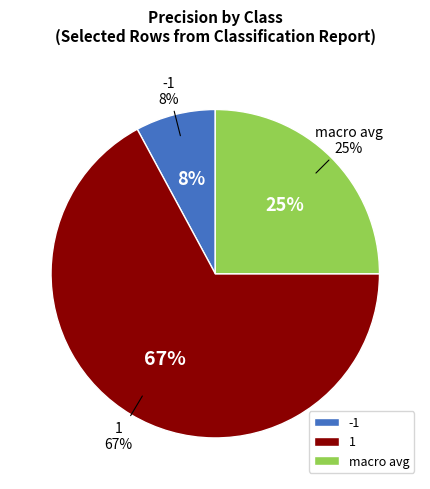

Count the number of slices in the pie.

3